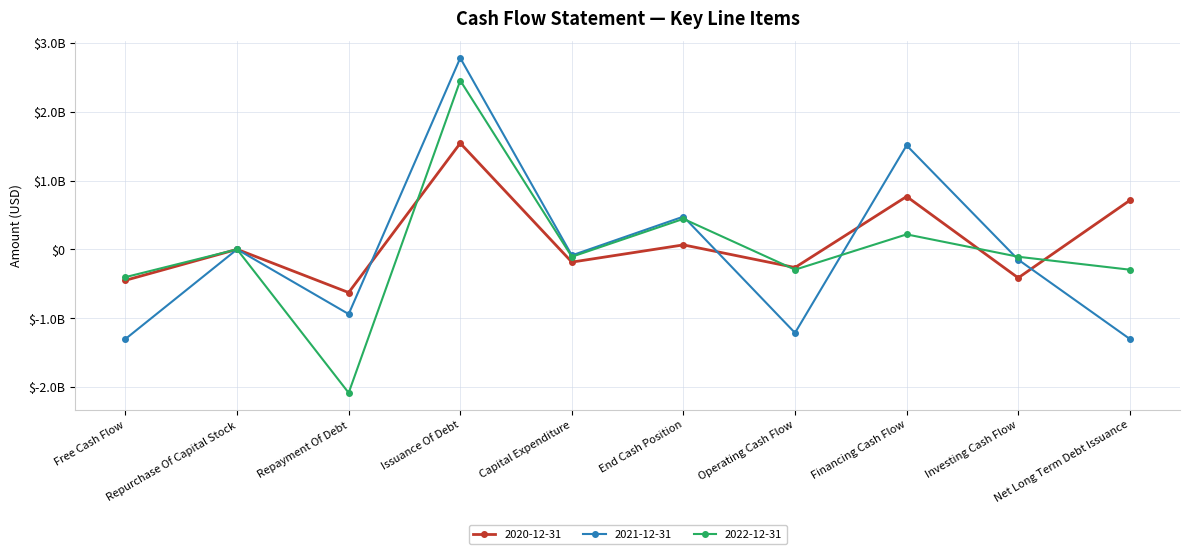

At which category is the sum across all series the highest?

Issuance Of Debt